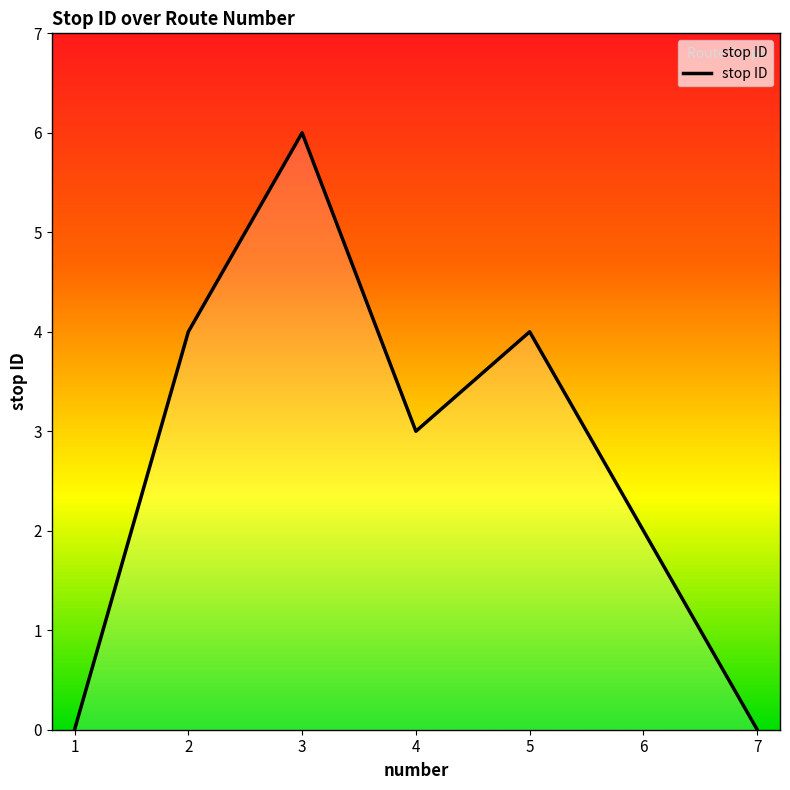

Which has a higher value, 5 or 6?

5